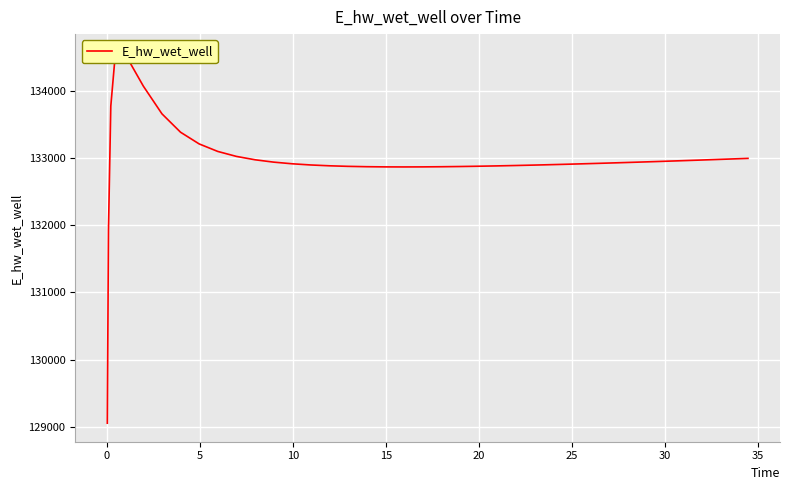

What is the average value?

132976.4